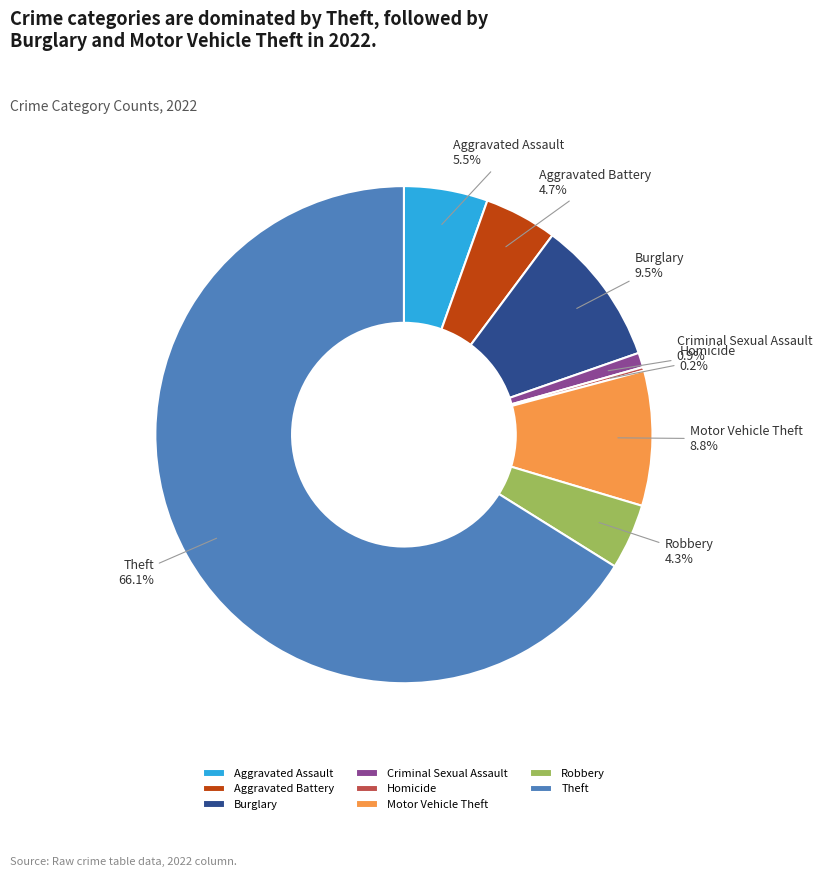

Does Theft represent more than half of the total?

Yes